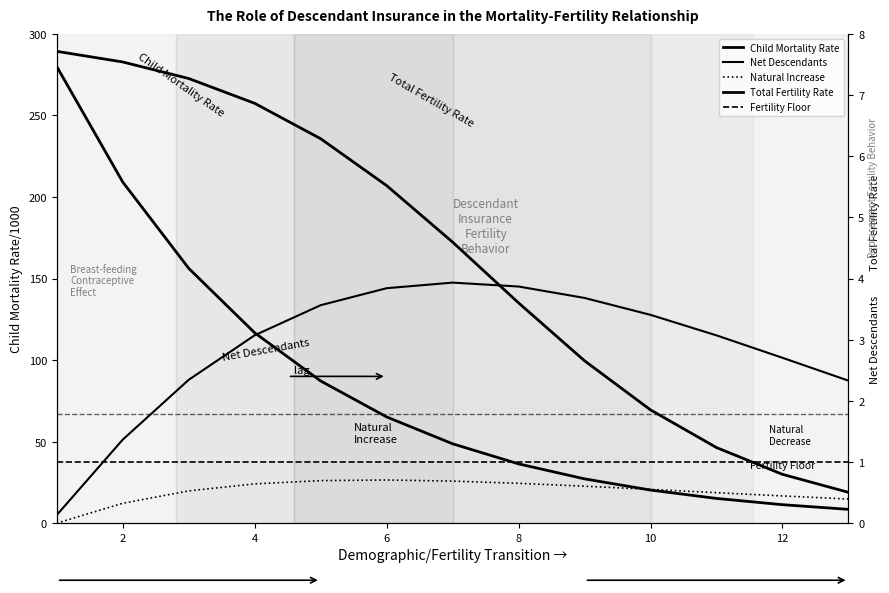

What is the value of the Child Mortality Rate point at the 1st from the left?

280.0